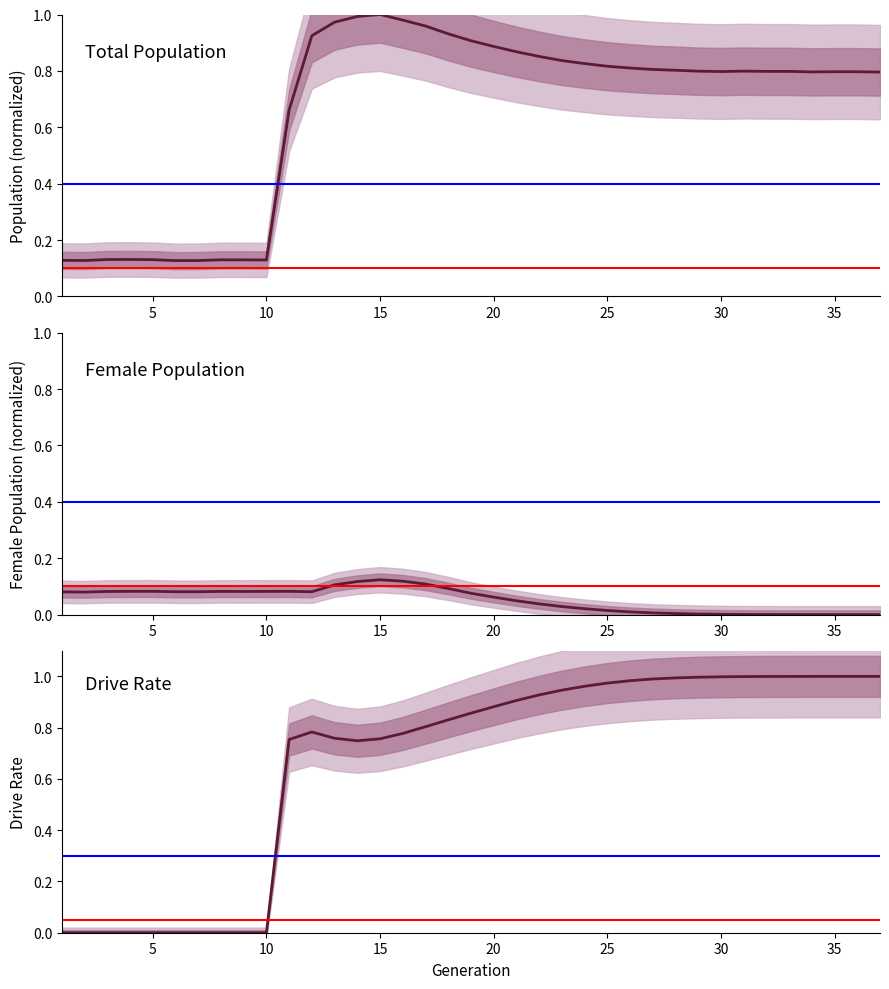

At how many categories does at least one series exceed 0?

37